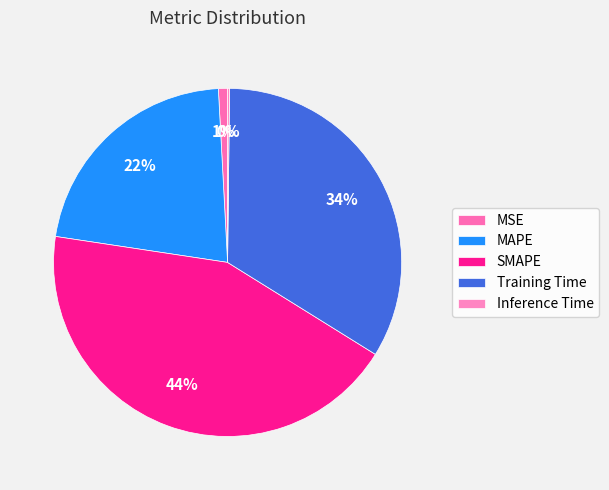

Is there a majority slice in this chart?

No